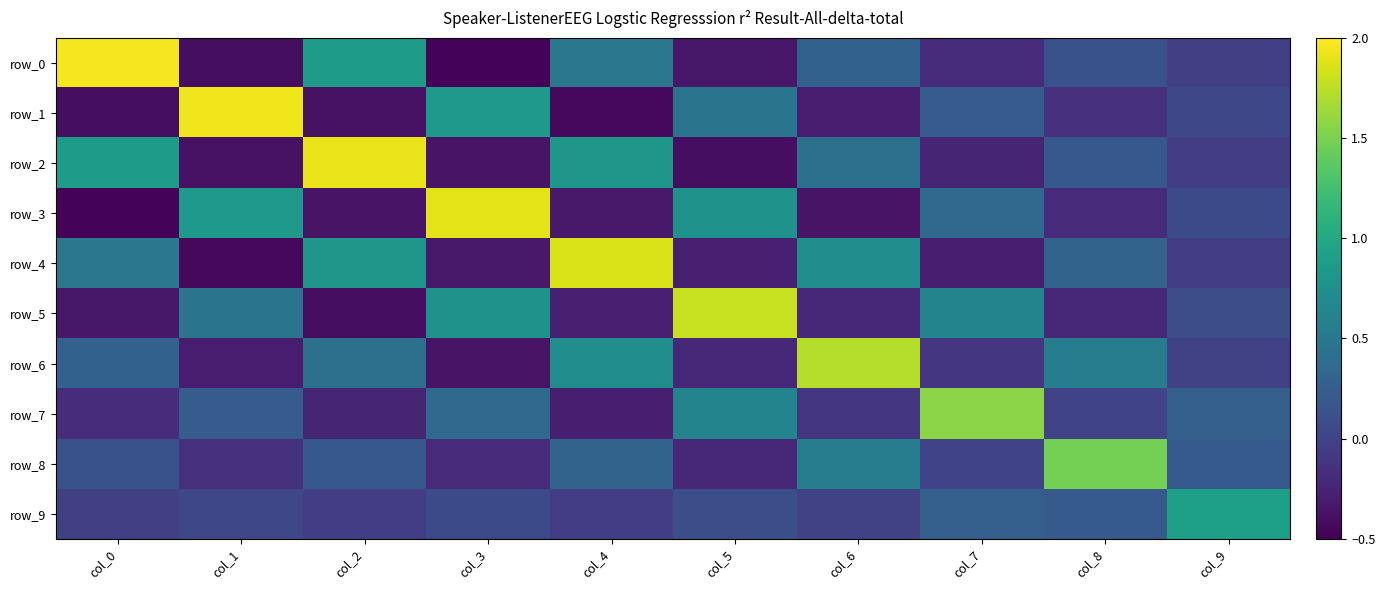

At which label is row_7 closest to 0?

col_8